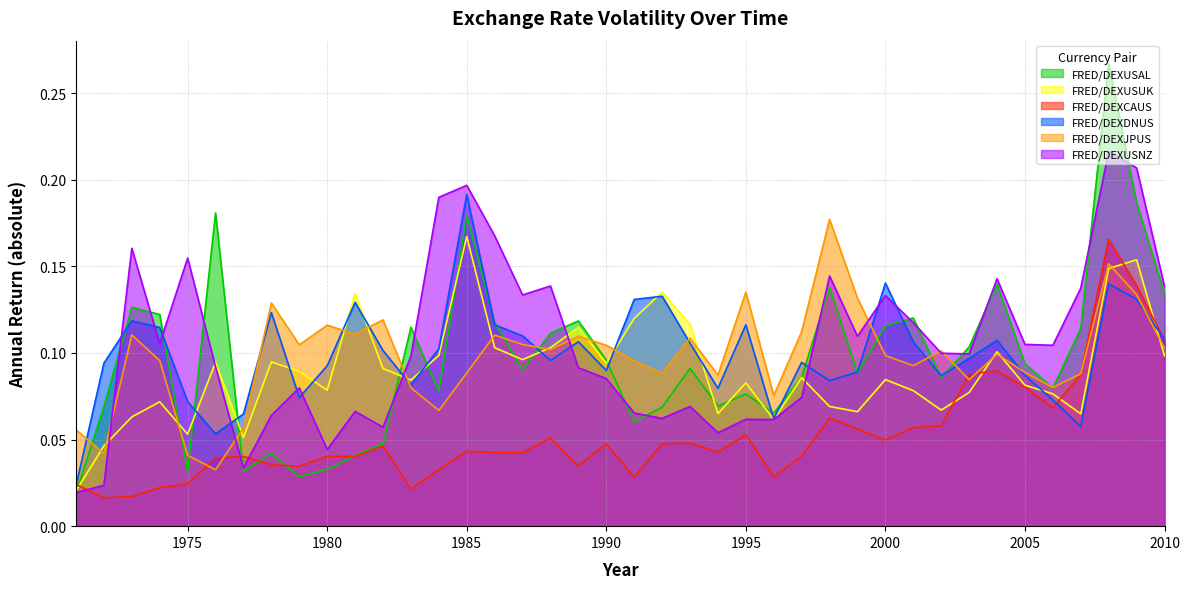

Does the chart display data point markers on the line(s)?

No